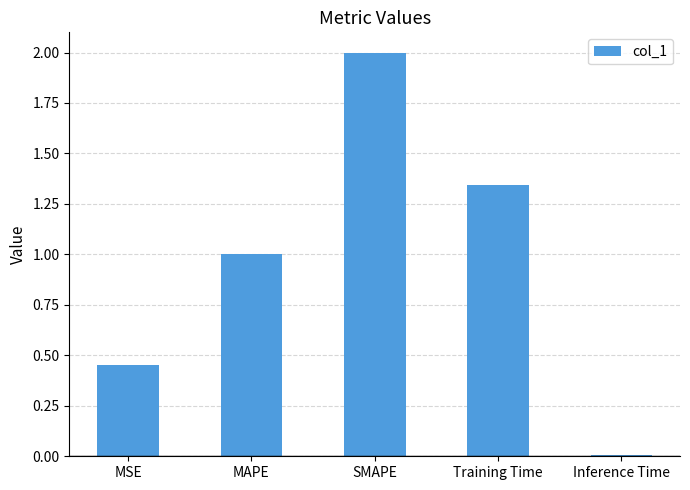

What is the label of the 3rd bar from the right?

SMAPE